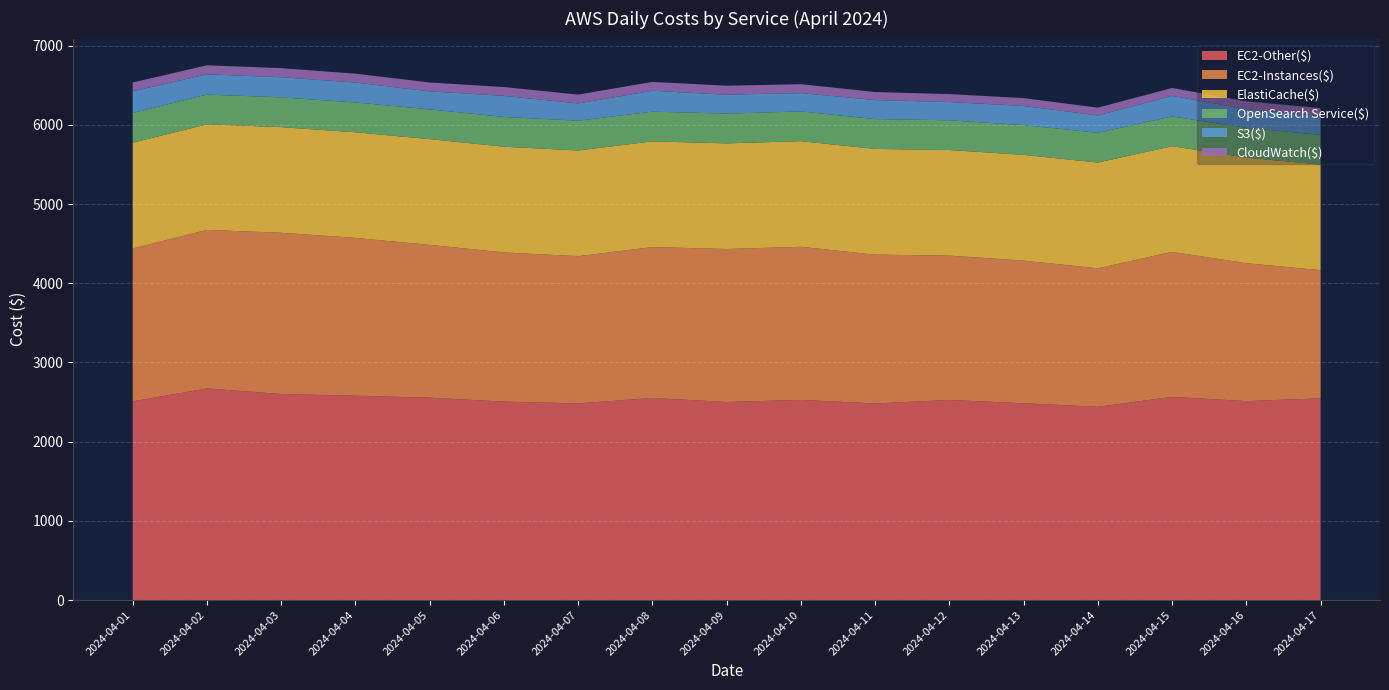

Reading left to right, list all the values displayed in this chart.

EC2-Other($): 2024-04-01=2509.2	2024-04-02=2671.4	2024-04-03=2601.3	2024-04-04=2579.3	2024-04-05=2555.0	2024-04-06=2505.3	2024-04-07=2482.6	2024-04-08=2551.7	2024-04-09=2500.8	2024-04-10=2526.8	2024-04-11=2482.0	2024-04-12=2526.4	2024-04-13=2484.5	2024-04-14=2440.1	2024-04-15=2565.5	2024-04-16=2511.7	2024-04-17=2546.7
EC2-Instances($): 2024-04-01=1929.8	2024-04-02=2001.6	2024-04-03=2035.9	2024-04-04=1993.1	2024-04-05=1928.9	2024-04-06=1883.6	2024-04-07=1858.7	2024-04-08=1904.8	2024-04-09=1931.3	2024-04-10=1932.9	2024-04-11=1879.2	2024-04-12=1822.3	2024-04-13=1800.7	2024-04-14=1748.2	2024-04-15=1830.3	2024-04-16=1740.8	2024-04-17=1618.5
ElastiCache($): 2024-04-01=1334.6	2024-04-02=1332.8	2024-04-03=1333.3	2024-04-04=1333.0	2024-04-05=1335.2	2024-04-06=1334.5	2024-04-07=1334.4	2024-04-08=1333.9	2024-04-09=1333.4	2024-04-10=1333.7	2024-04-11=1334.1	2024-04-12=1333.0	2024-04-13=1334.9	2024-04-14=1335.2	2024-04-15=1333.9	2024-04-16=1333.3	2024-04-17=1332.1
OpenSearch Service($): 2024-04-01=375.6	2024-04-02=375.7	2024-04-03=375.6	2024-04-04=376.5	2024-04-05=375.6	2024-04-06=375.5	2024-04-07=375.6	2024-04-08=375.6	2024-04-09=375.6	2024-04-10=375.5	2024-04-11=376.7	2024-04-12=375.4	2024-04-13=375.7	2024-04-14=375.6	2024-04-15=375.7	2024-04-16=375.6	2024-04-17=375.7
S3($): 2024-04-01=273.4	2024-04-02=255.4	2024-04-03=254.5	2024-04-04=251.4	2024-04-05=227.6	2024-04-06=266.3	2024-04-07=218.4	2024-04-08=263.6	2024-04-09=238.6	2024-04-10=231.1	2024-04-11=240.3	2024-04-12=230.5	2024-04-13=242.0	2024-04-14=218.6	2024-04-15=259.3	2024-04-16=236.6	2024-04-17=238.7
CloudWatch($): 2024-04-01=111.5	2024-04-02=113.9	2024-04-03=114.5	2024-04-04=112.4	2024-04-05=111.7	2024-04-06=111.5	2024-04-07=111.2	2024-04-08=112.0	2024-04-09=113.8	2024-04-10=112.6	2024-04-11=101.3	2024-04-12=100.0	2024-04-13=99.2	2024-04-14=98.4	2024-04-15=99.9	2024-04-16=99.0	2024-04-17=98.6